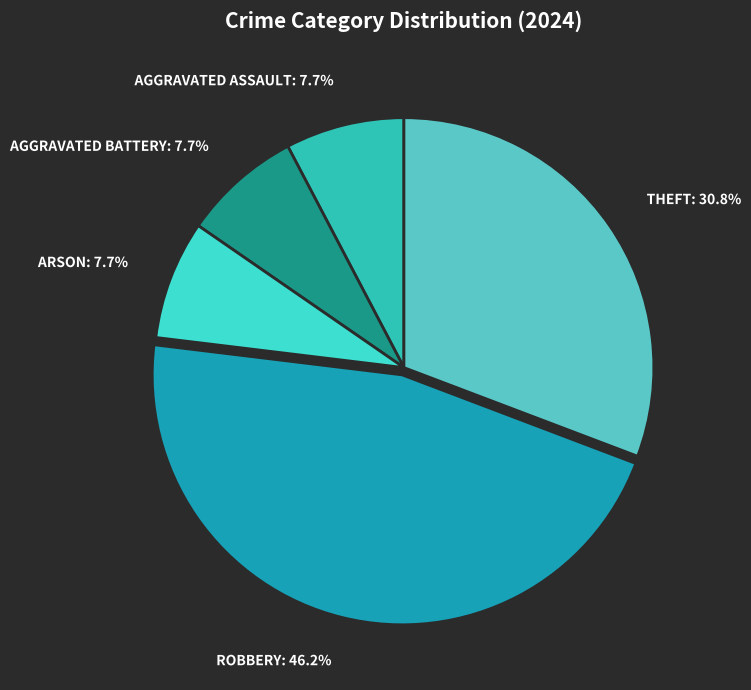

To the nearest percent, what is the difference between the largest and smallest slice percentages?

38%